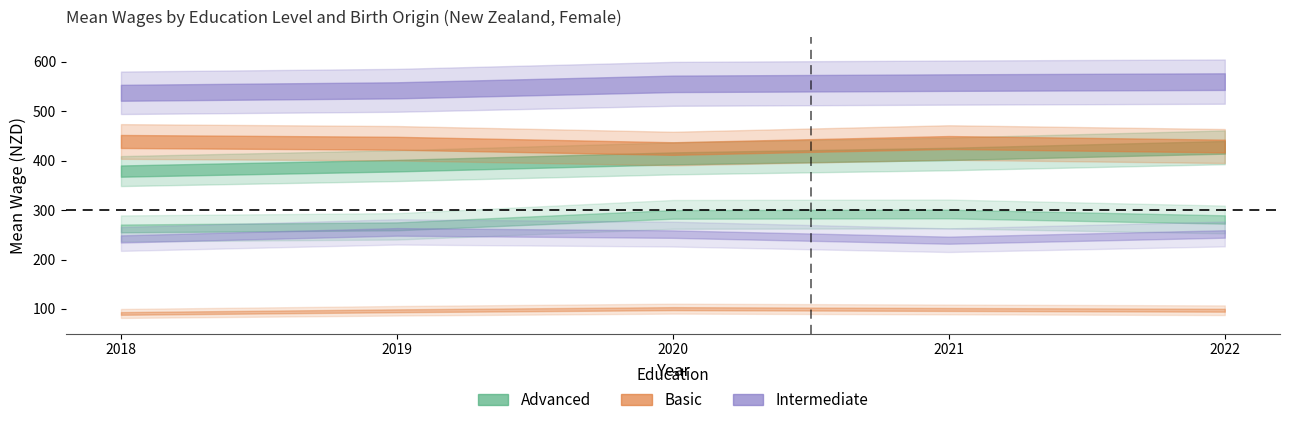

What is the average value of the Advanced (foreign) series?

278.9